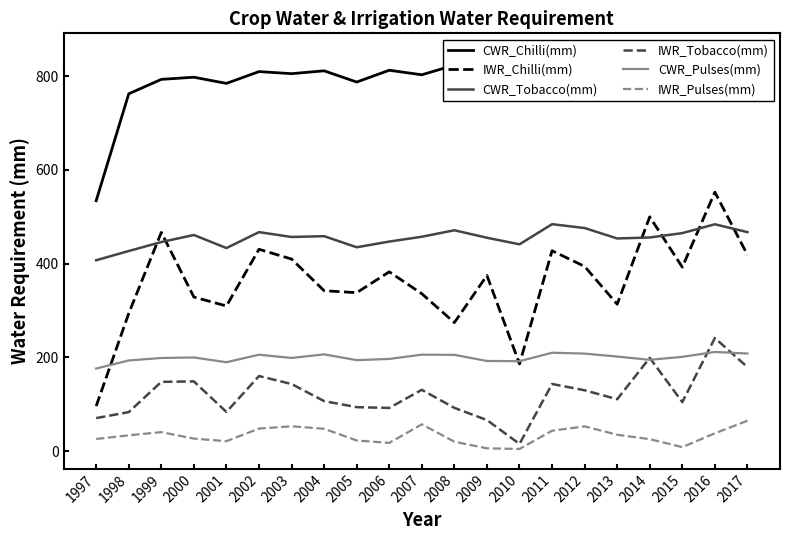

Is this an area chart (filled region under the line)?

No